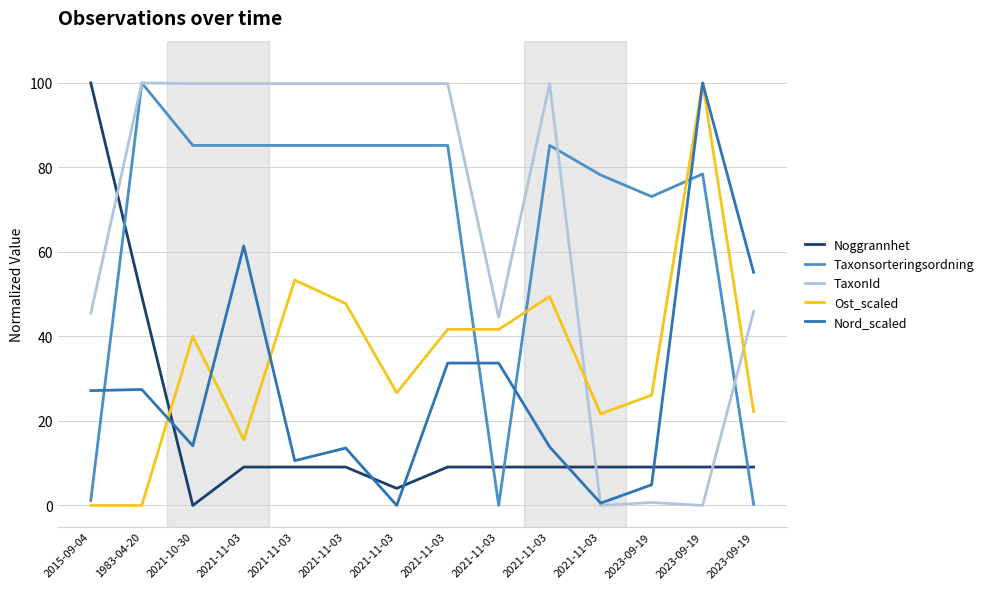

What is the label of the 11th point from the left?

2021-11-03